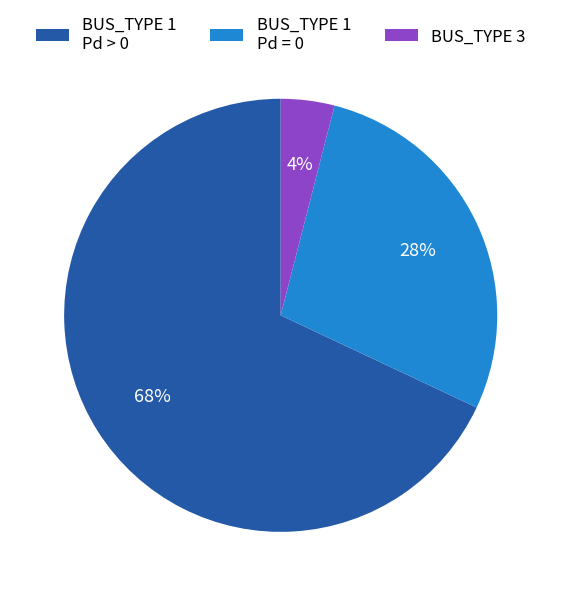

To the nearest percent, what is the difference between the BUS_TYPE 1 Pd > 0 and BUS_TYPE 3 slice percentages?

64%